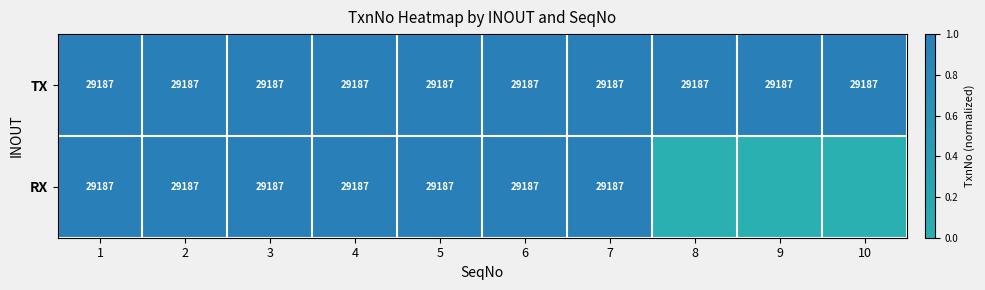

What is the minimum value for TX?

29187